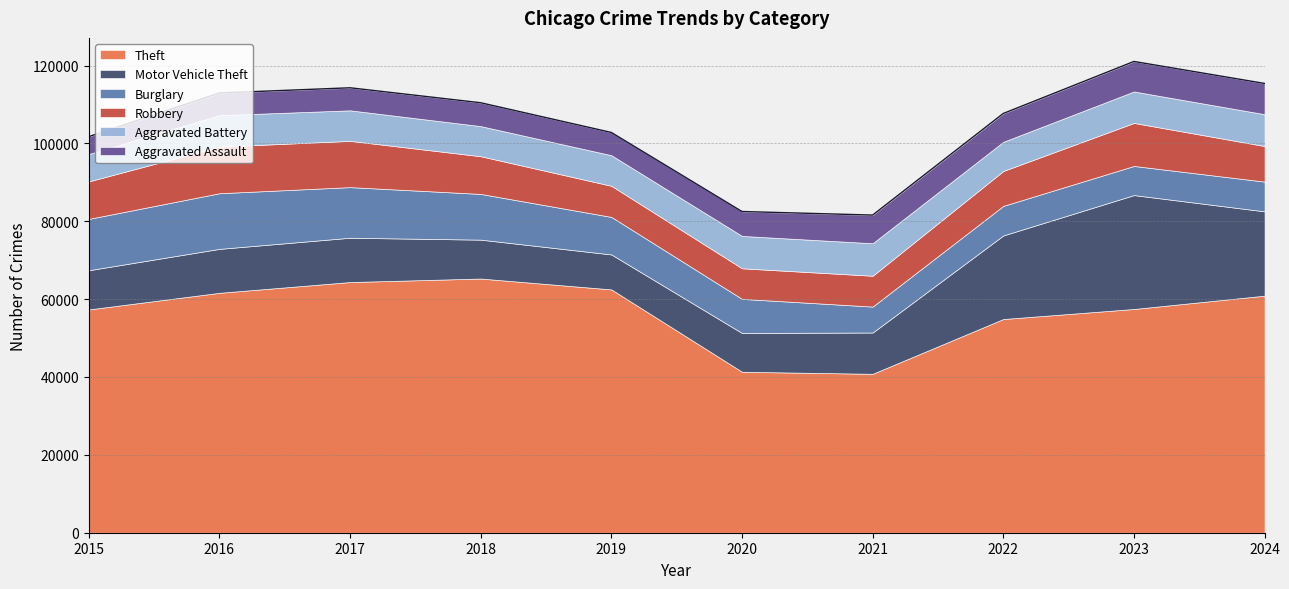

The Motor Vehicle Theft series shows 11285 at 2016. True or false?

True